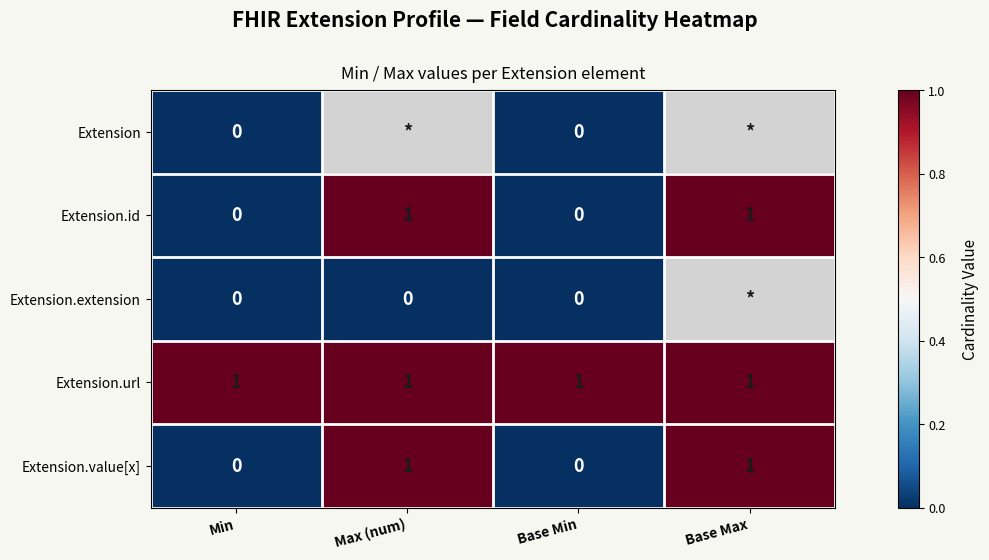

Is it true that Extension.value[x] equals 0 at Base Min?

True